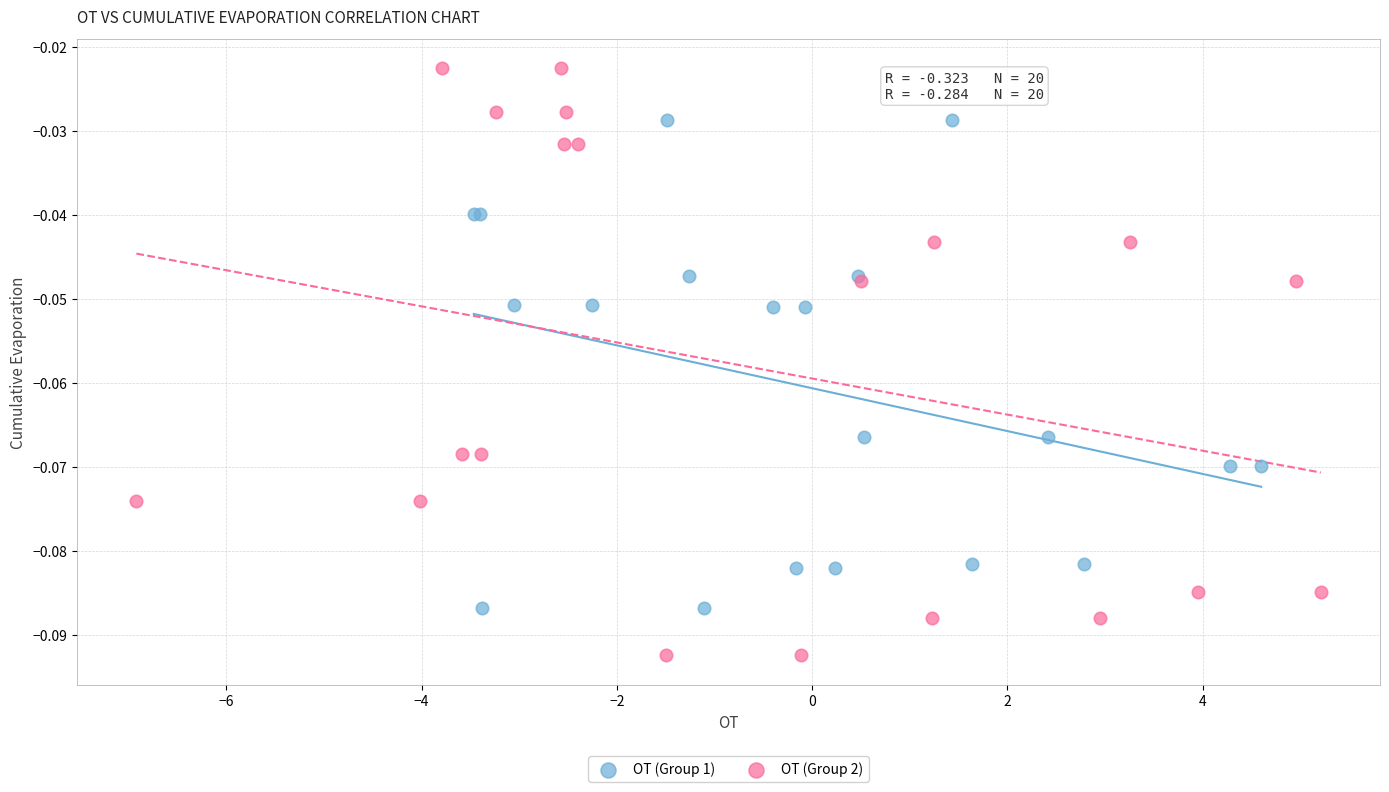

Which series reaches the maximum Y coordinate?

OT (Group 2)